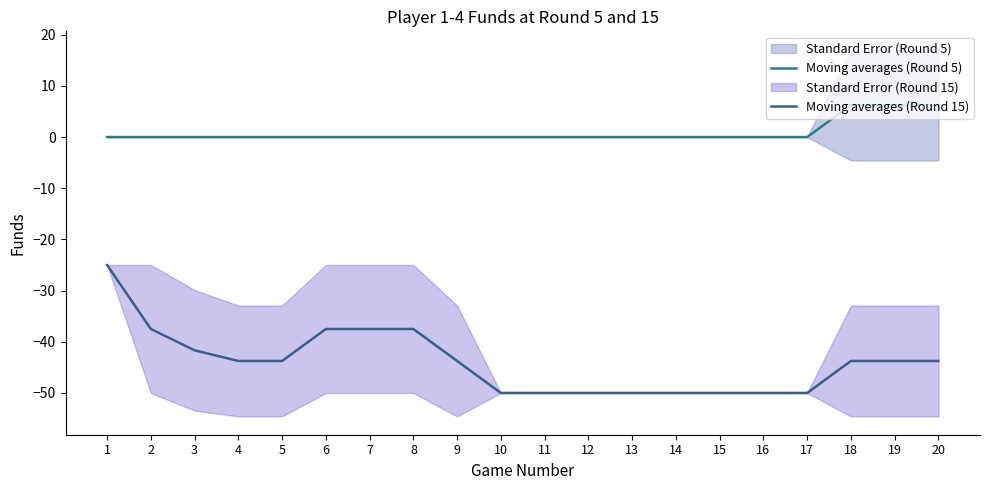

How many values in Moving averages (Round 5) are above zero?

3